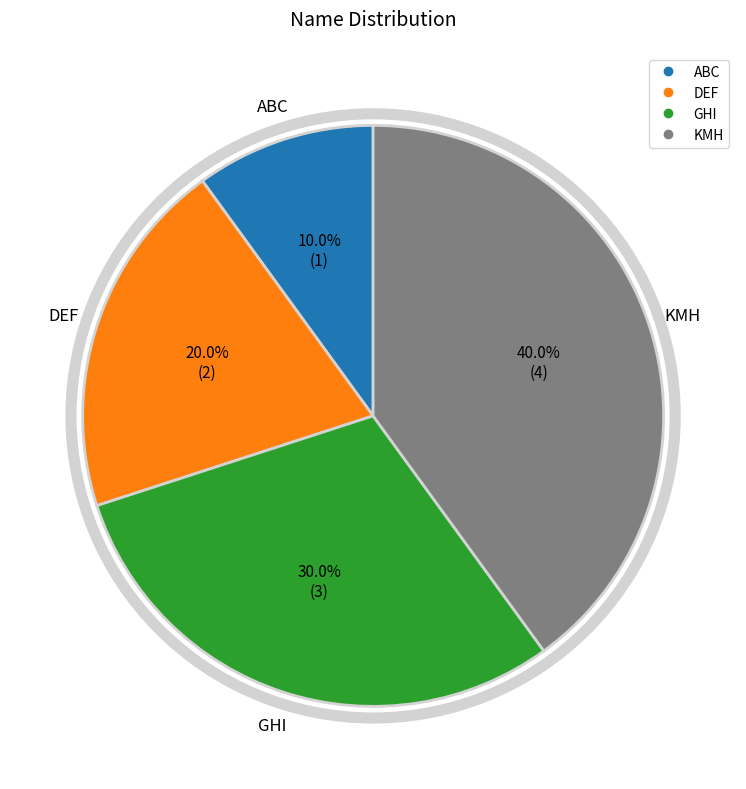

Is there any slice that represents more than half of the pie?

No